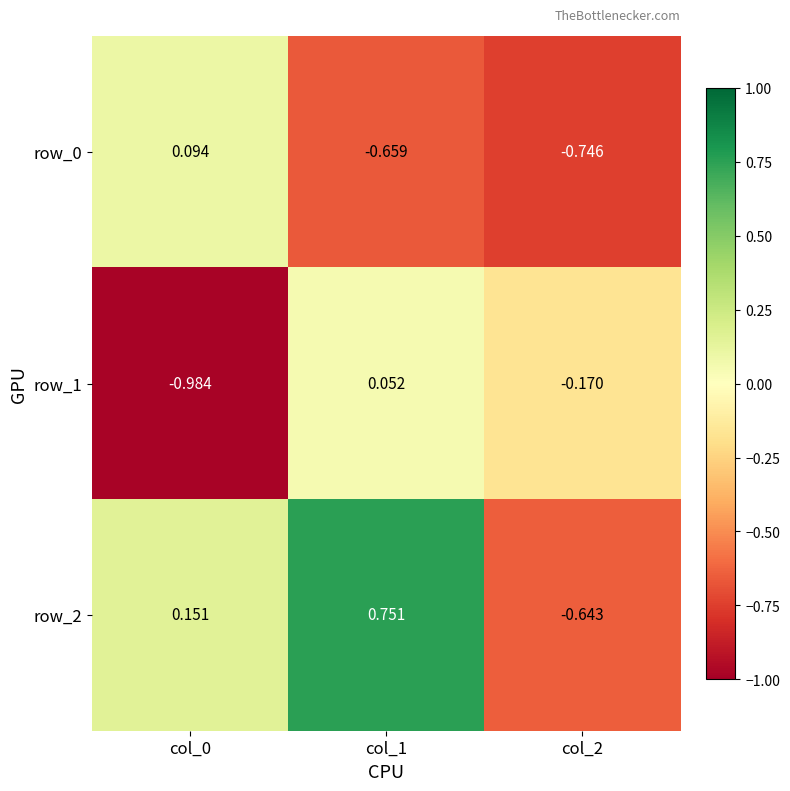

Is the value of row_2 at col_2 greater than the value of row_0 at col_0?

No